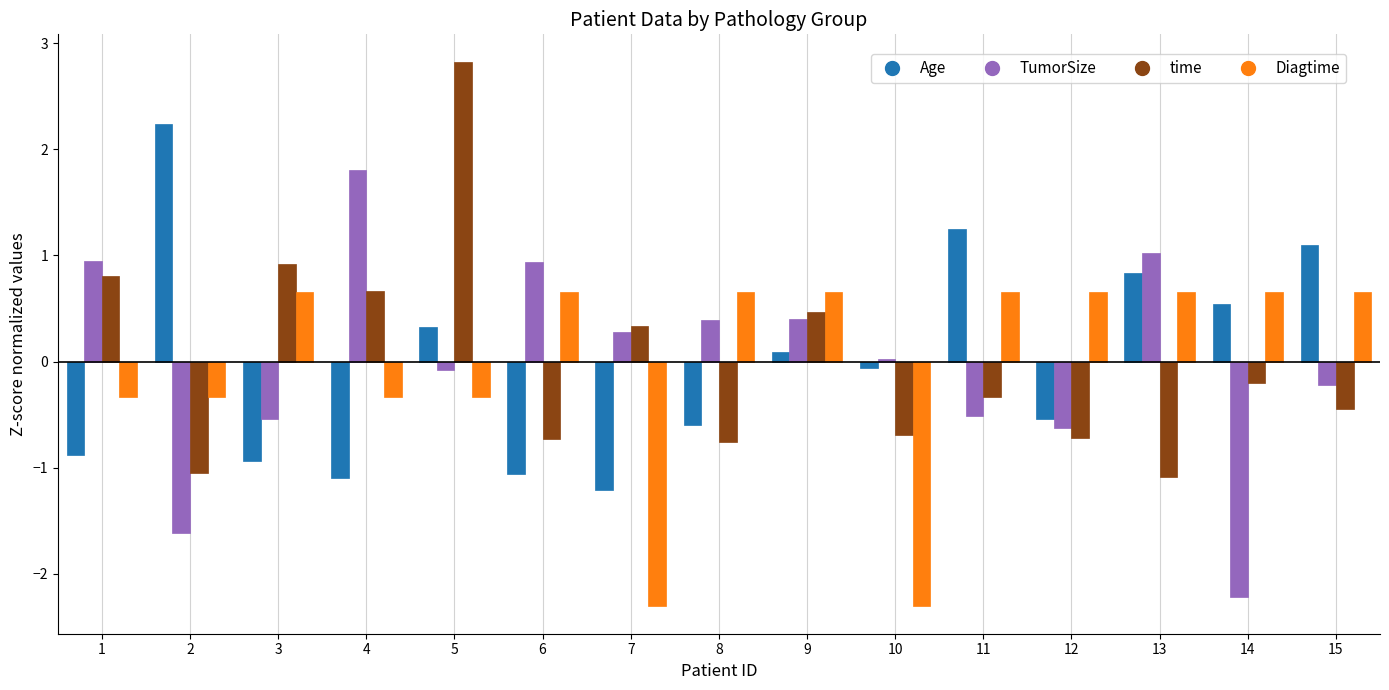

The Age series shows -0.9 at 3. True or false?

True